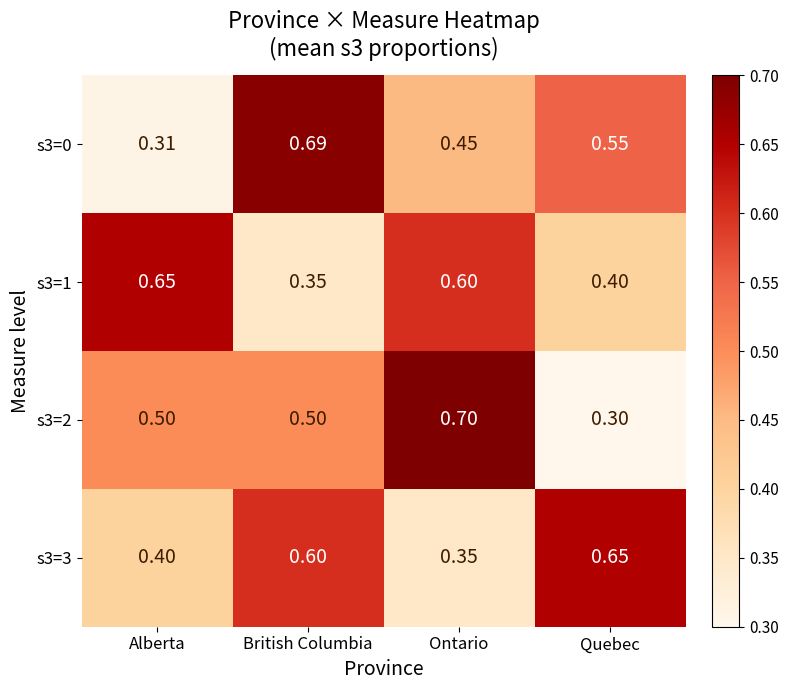

List the labels in order of s3=0 value, largest first.

British Columbia, Quebec, Ontario, Alberta